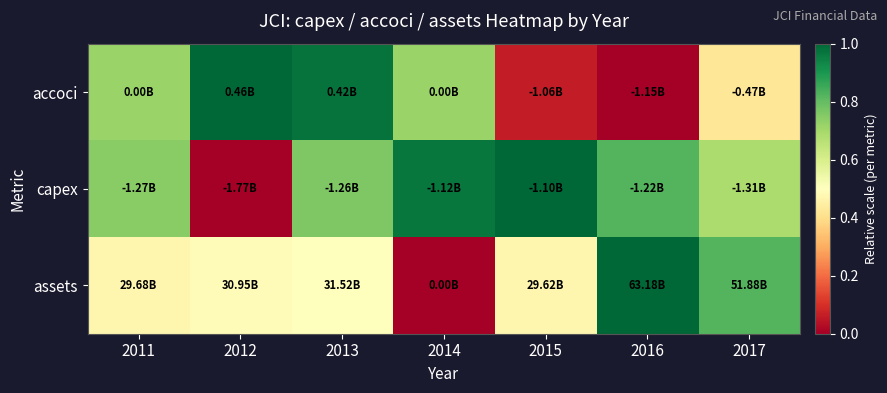

Reading right to left, what are all the values shown in this chart?

accoci: 2017=0.4	2016=0.0	2015=0.1	2014=0.7	2013=1.0	2012=1.0	2011=0.7
capex: 2017=0.7	2016=0.8	2015=1.0	2014=1.0	2013=0.8	2012=0.0	2011=0.7
assets: 2017=0.8	2016=1.0	2015=0.5	2014=0.0	2013=0.5	2012=0.5	2011=0.5